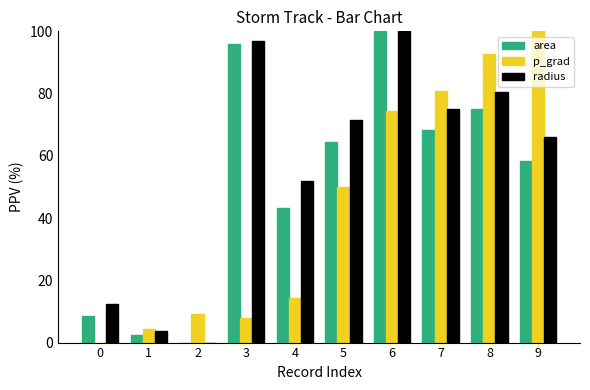

Reading left to right, what are all the values shown in this chart?

area: 8.5	2.5	0.0	96.0	43.2	64.4	100.0	68.5	75.0	58.3
p_grad: 0.0	4.5	9.2	7.8	14.4	49.9	74.5	80.8	92.6	100.0
radius: 12.3	3.7	0.0	97.0	51.9	71.5	100.0	75.0	80.4	66.1